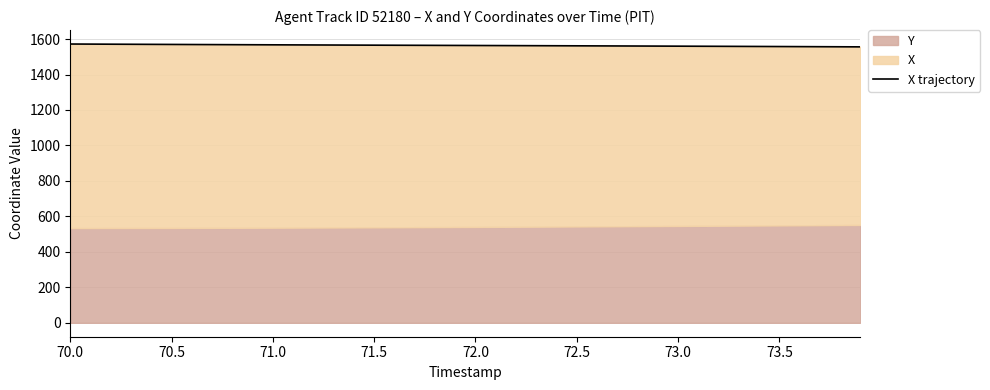

What is the average value?

1563.8